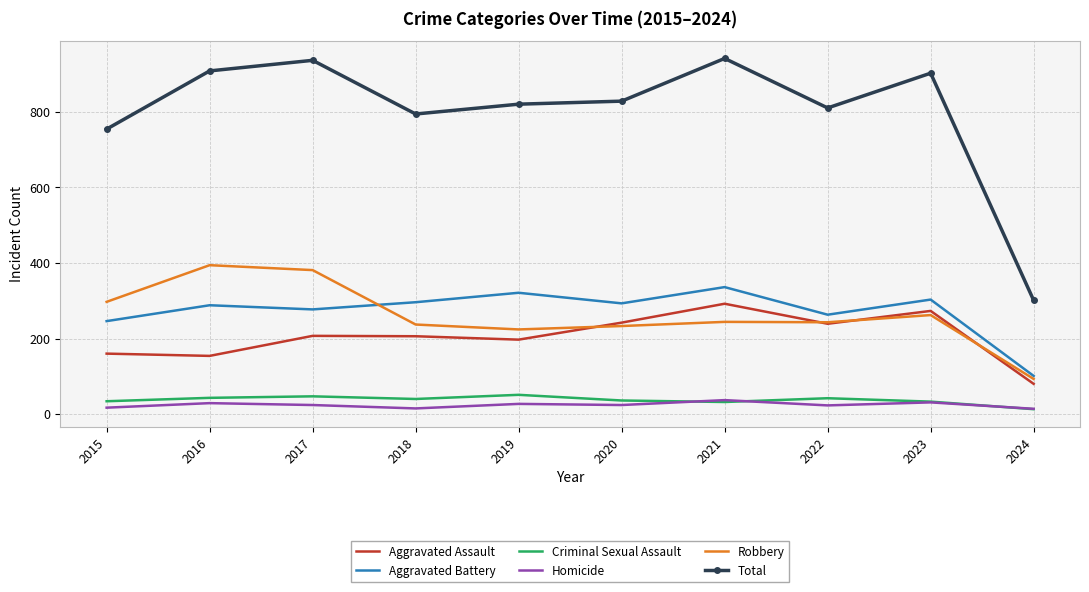

Where does the Robbery series first go above 244?

2015